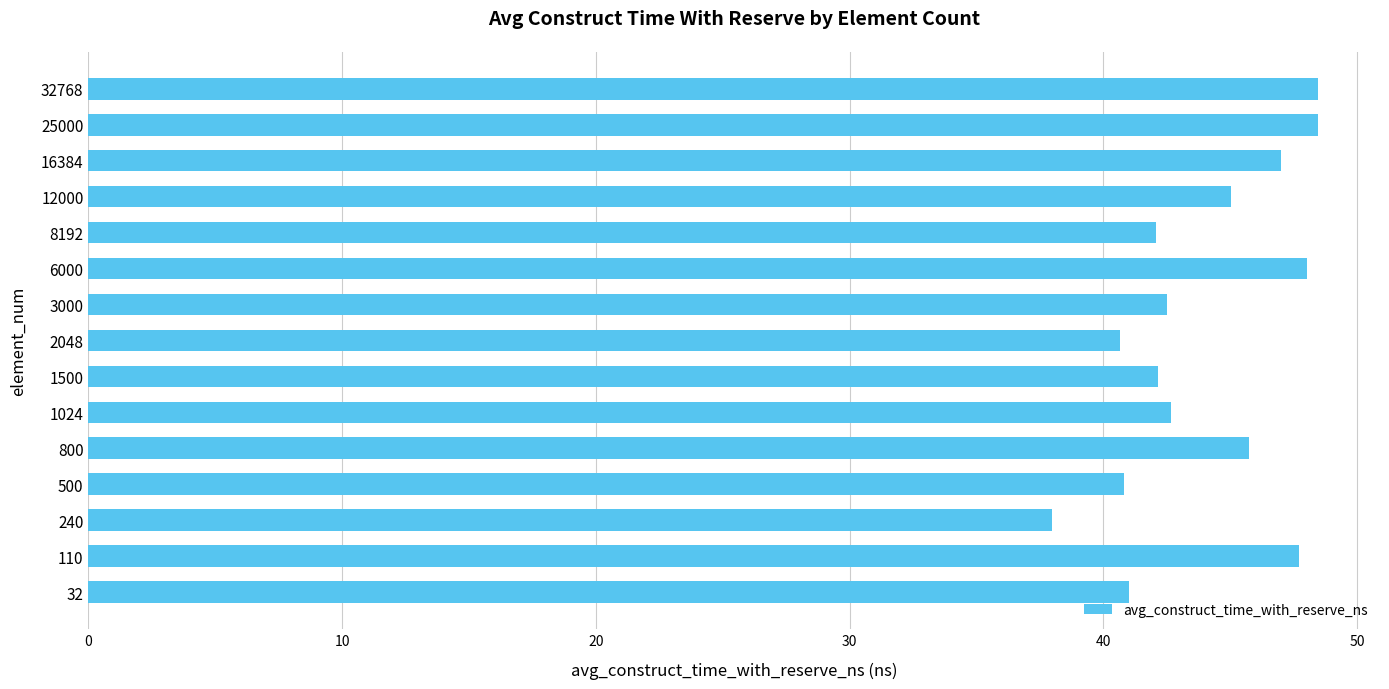

What is the smallest value displayed?

38.0